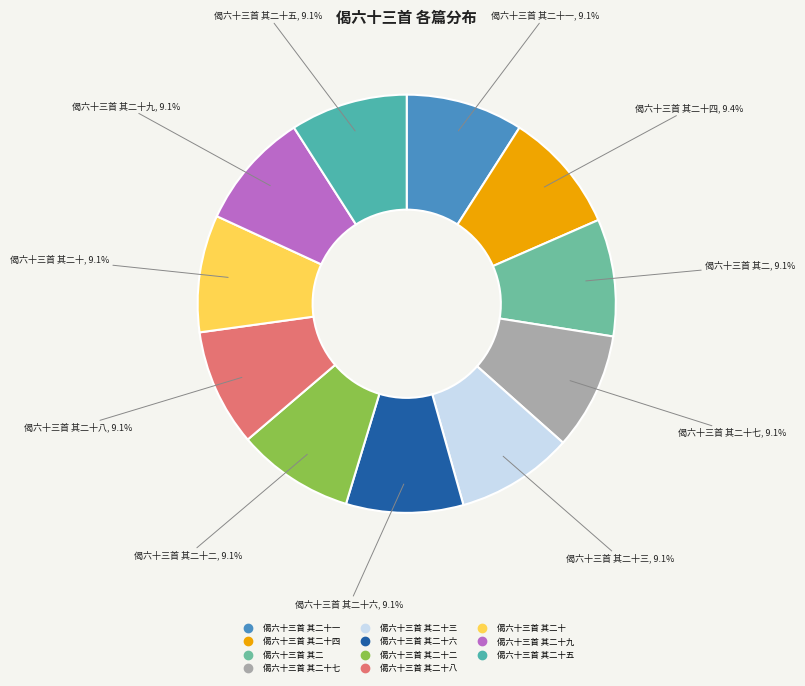

How many slices are in this pie chart?

11